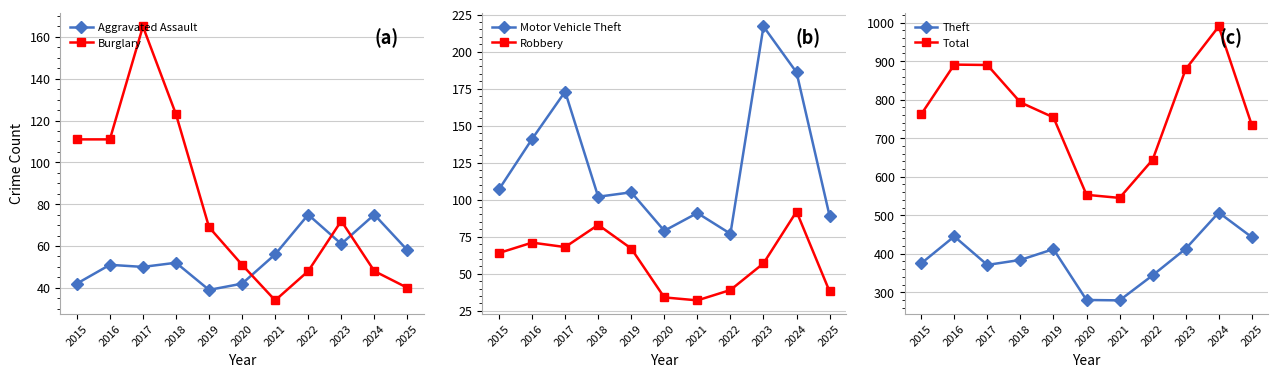

Rank the series at 2024 from lowest to highest value.

Burglary, Aggravated Assault, Robbery, Motor Vehicle Theft, Theft, Total